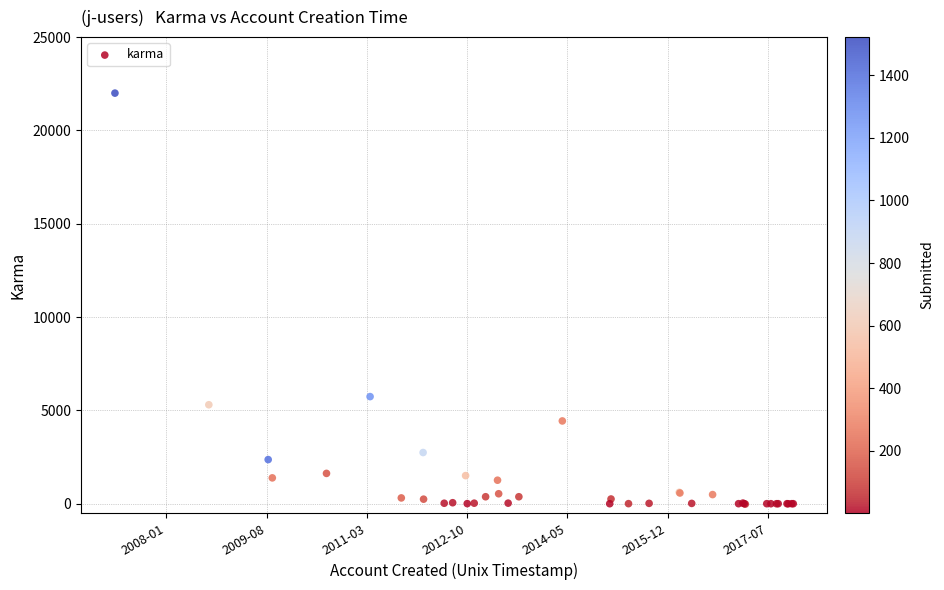

What Y value in the scatter plot is closest to 10989?

5739